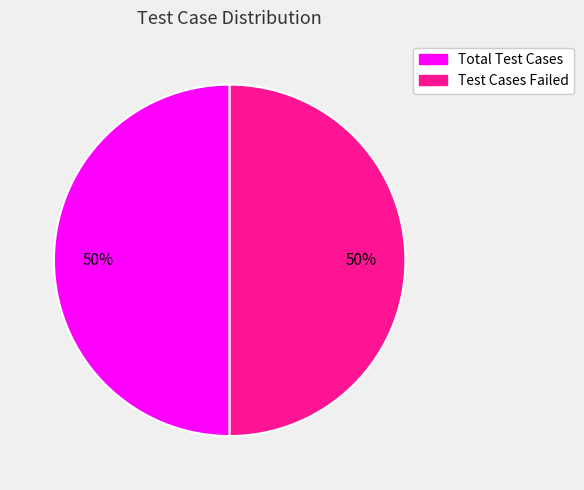

How many slices are in this pie chart?

2